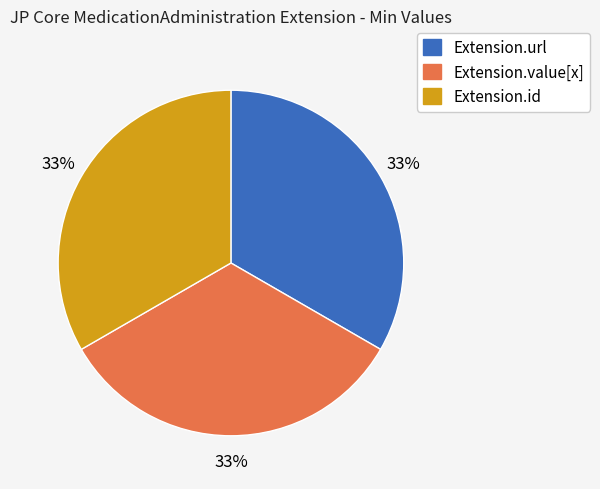

To the nearest percent, what is the average slice percentage?

33%